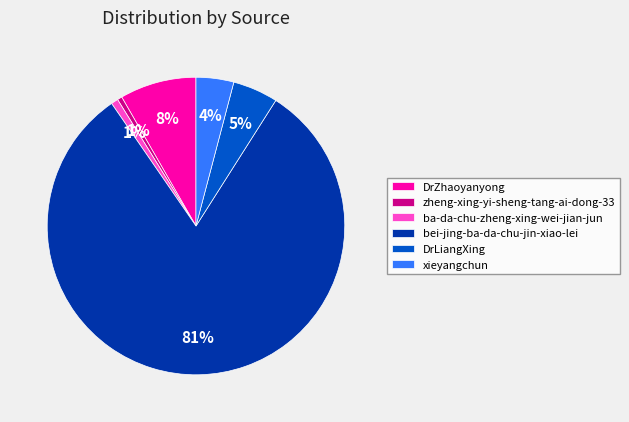

To the nearest percent, what is the difference between the DrLiangXing and xieyangchun slice percentages?

1%